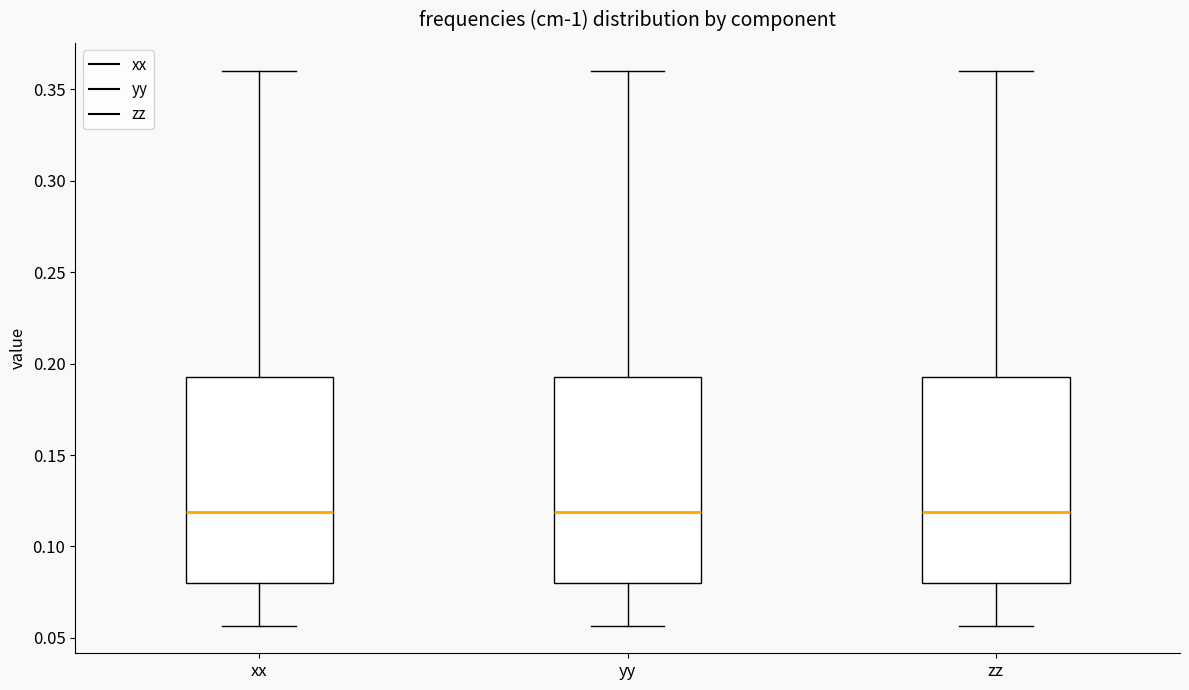

Reading left to right, transcribe this box plot: for each box, give where its median line is, the range the box spans, and where its two whiskers end, as read against the y-axis. The values are not printed on the chart, so give them approximately, as read against the axis.

xx: median 0.120, box 0.080 to 0.195, whiskers 0.055 to 0.360
yy: median 0.120, box 0.080 to 0.195, whiskers 0.055 to 0.360
zz: median 0.120, box 0.080 to 0.195, whiskers 0.055 to 0.360